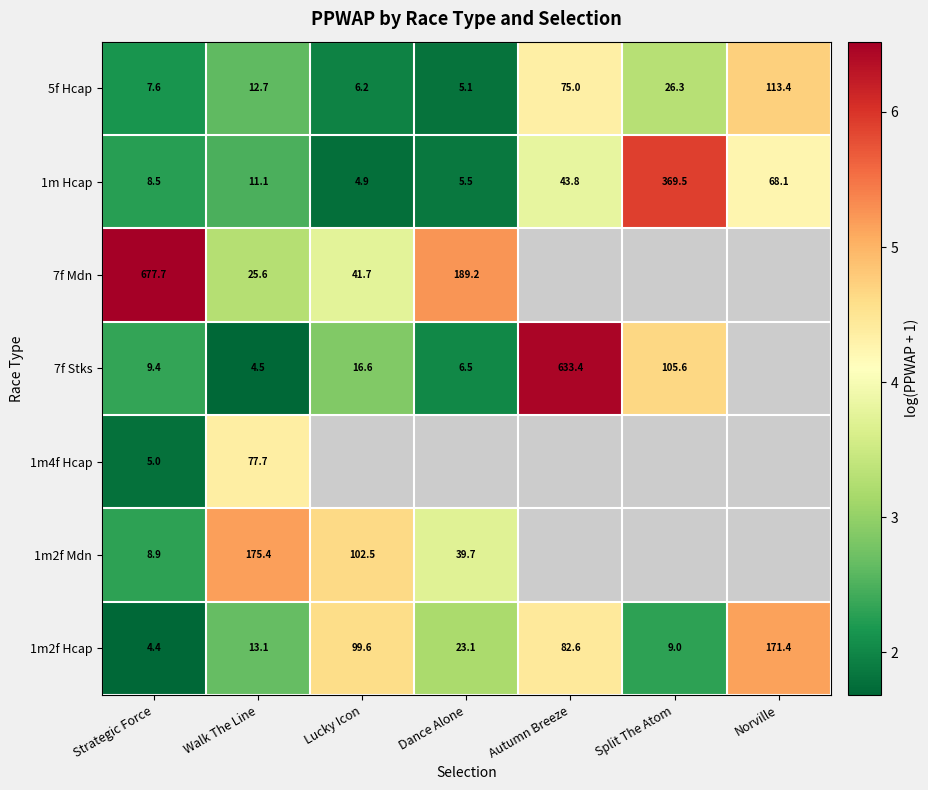

Is the value of 1m2f Hcap at Dance Alone greater than the value of 1m Hcap at Dance Alone?

Yes